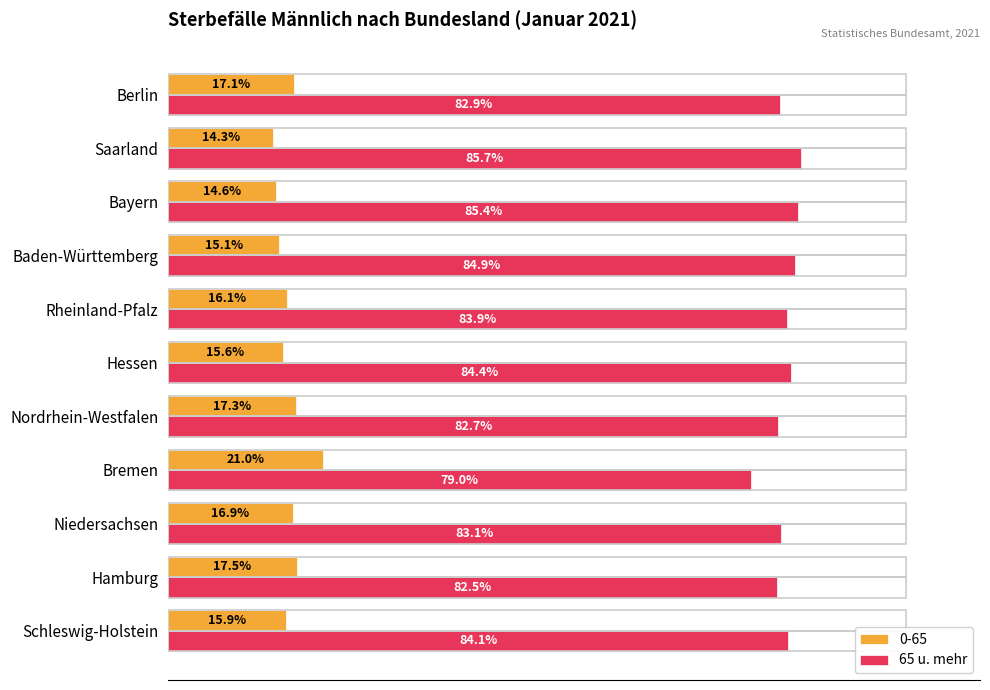

List the series in order of their overall mean, lowest first.

0-65, 65 u. mehr